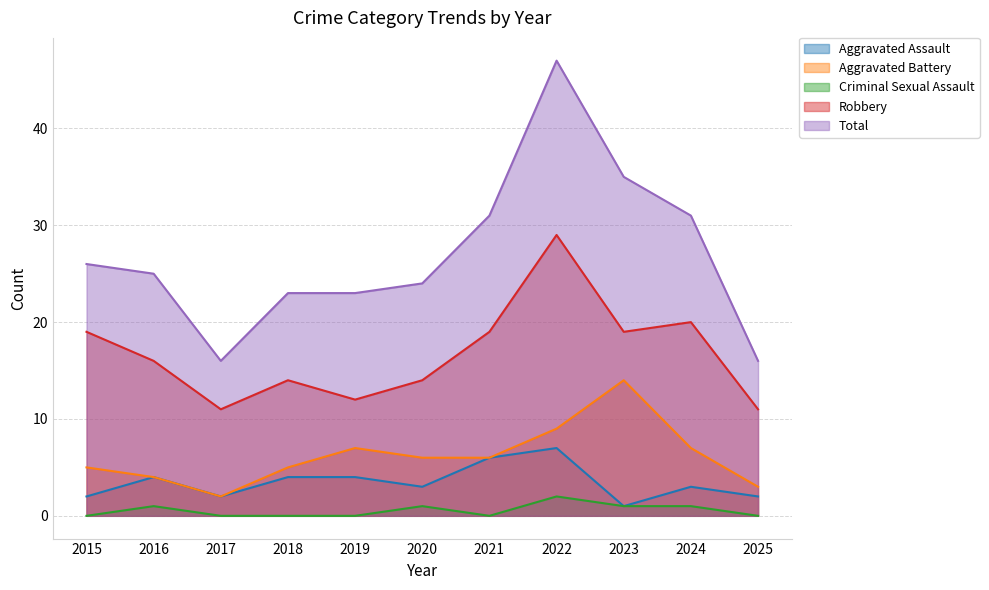

Reading left to right, what are all the values shown in this chart?

Aggravated Assault: 2	4	2	4	4	3	6	7	1	3	2
Aggravated Battery: 5	4	2	5	7	6	6	9	14	7	3
Criminal Sexual Assault: 0	1	0	0	0	1	0	2	1	1	0
Robbery: 19	16	11	14	12	14	19	29	19	20	11
Total: 26	25	16	23	23	24	31	47	35	31	16